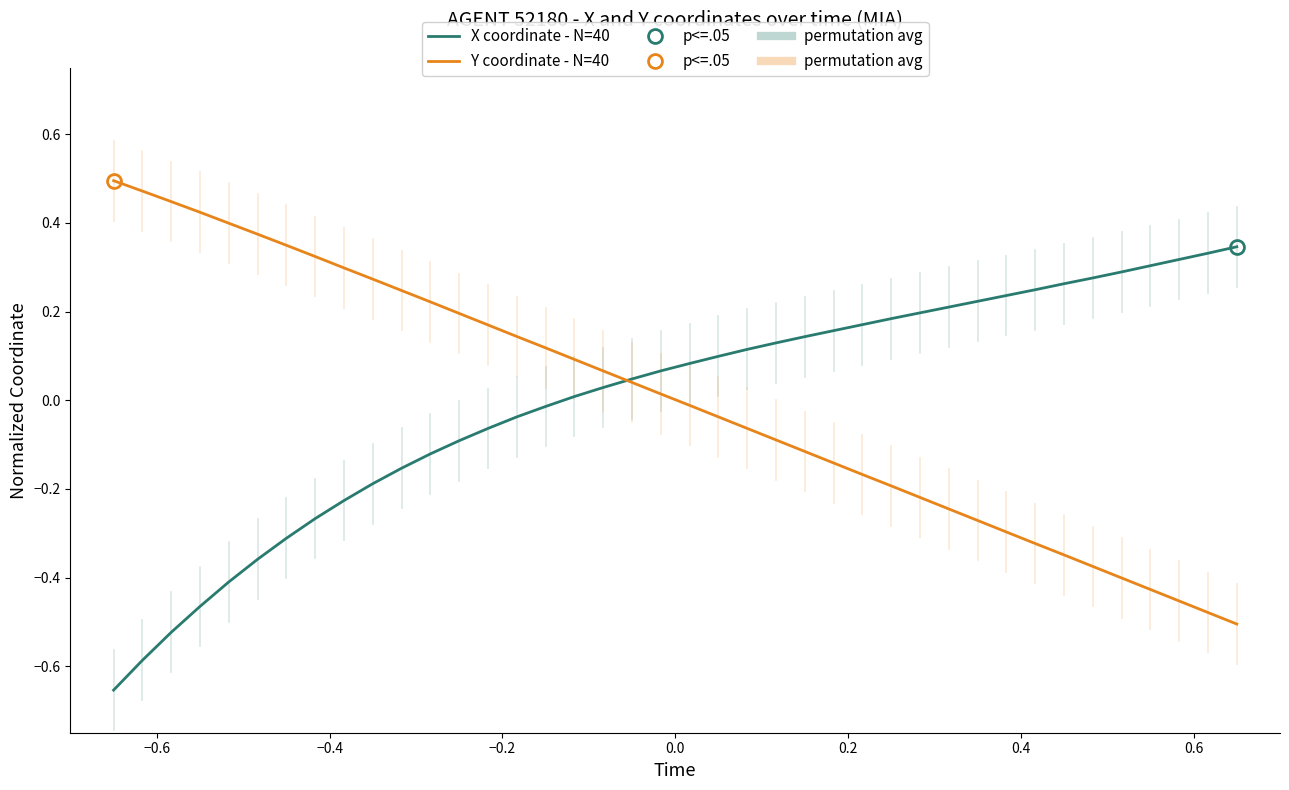

The value of X coordinate - N=40 at 36 is 0.5. True or false?

False